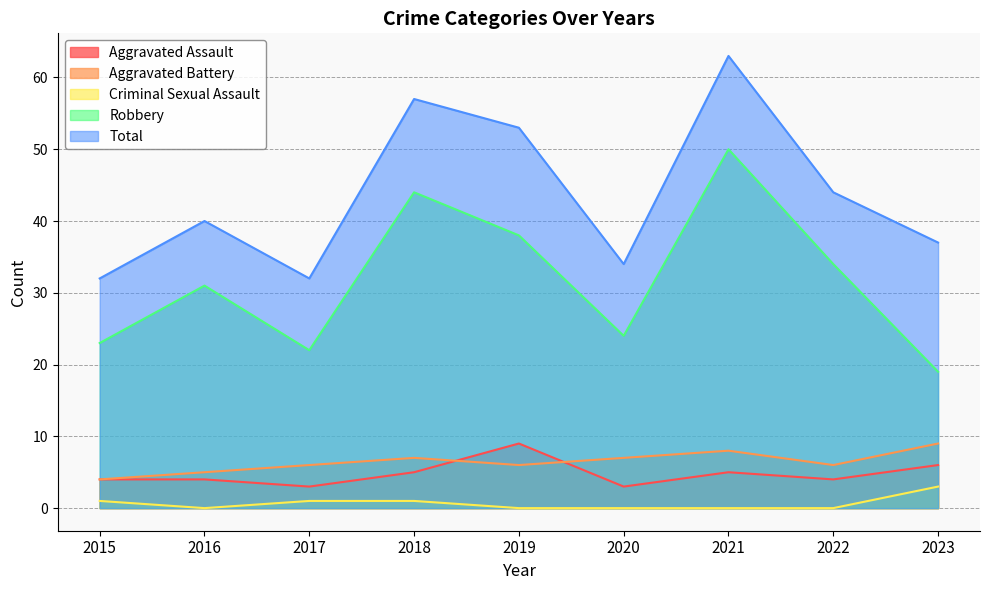

Which series has the largest total across all categories?

Total